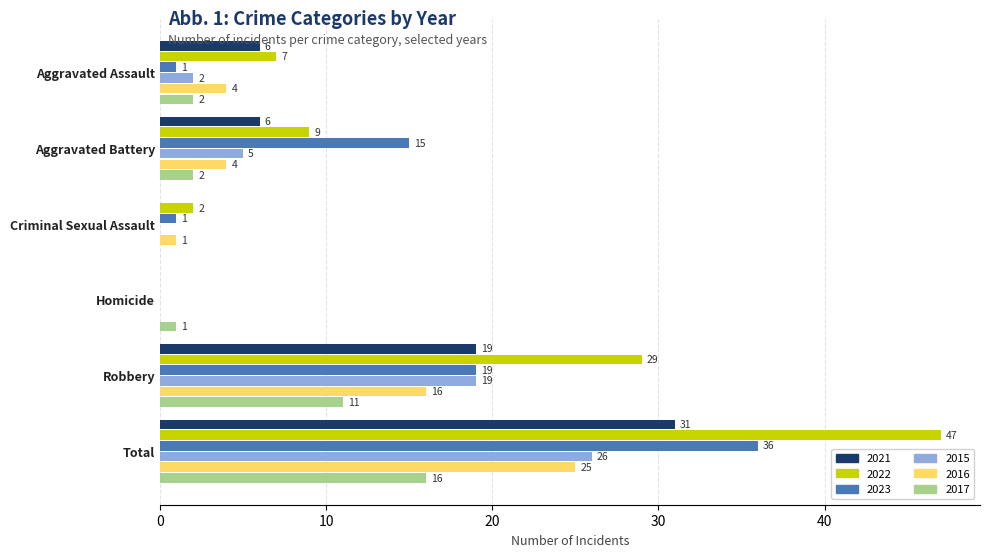

Which category has the highest value in the 2022 series?

Total